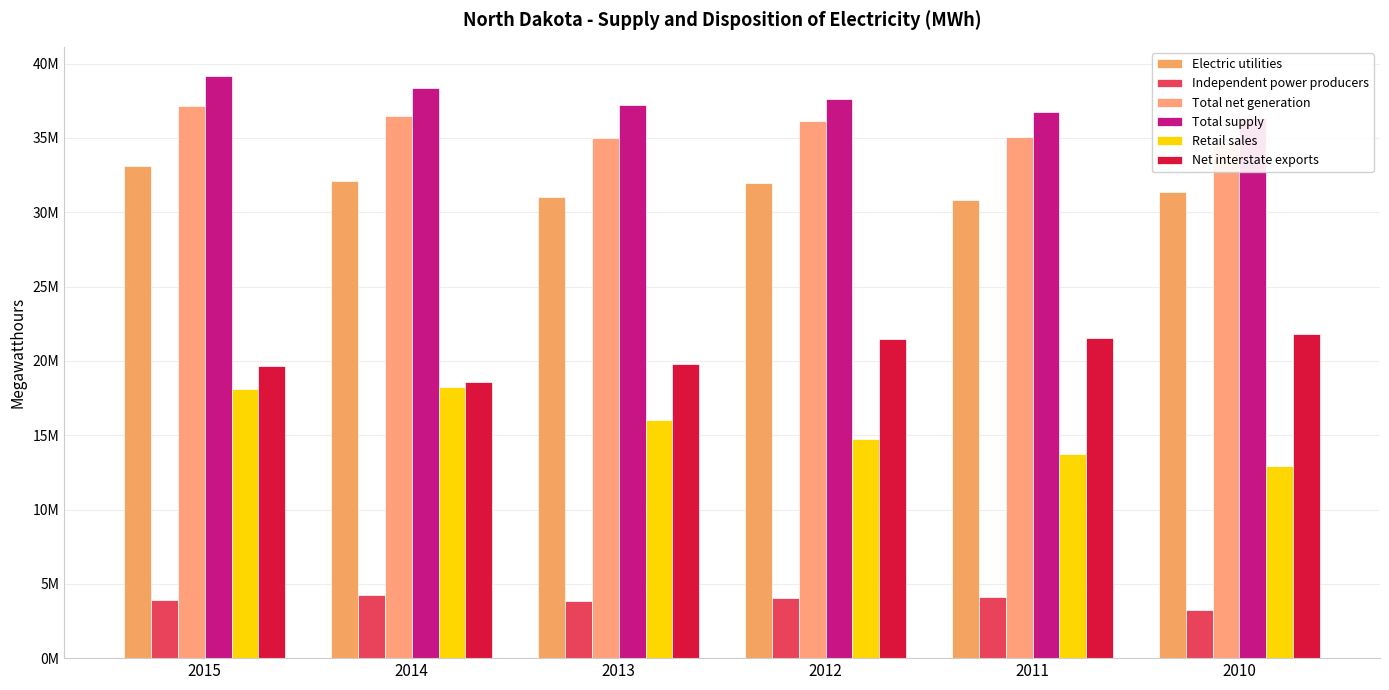

What is the highest value of the Retail sales series?

18239732